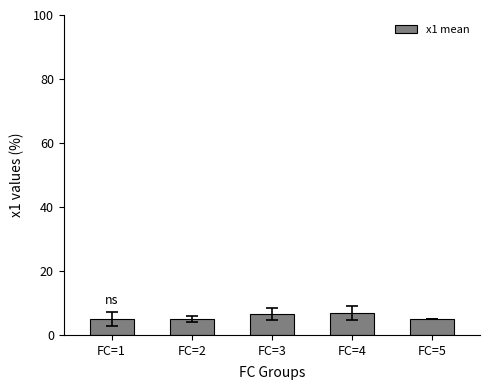

True or false: the data shows 6.8 at FC=4.

True